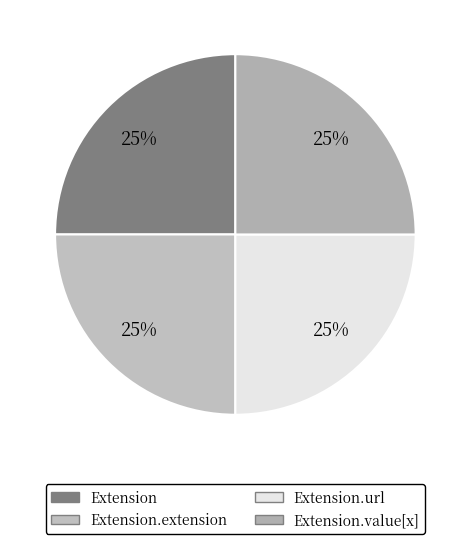

Does any single category account for the majority?

No